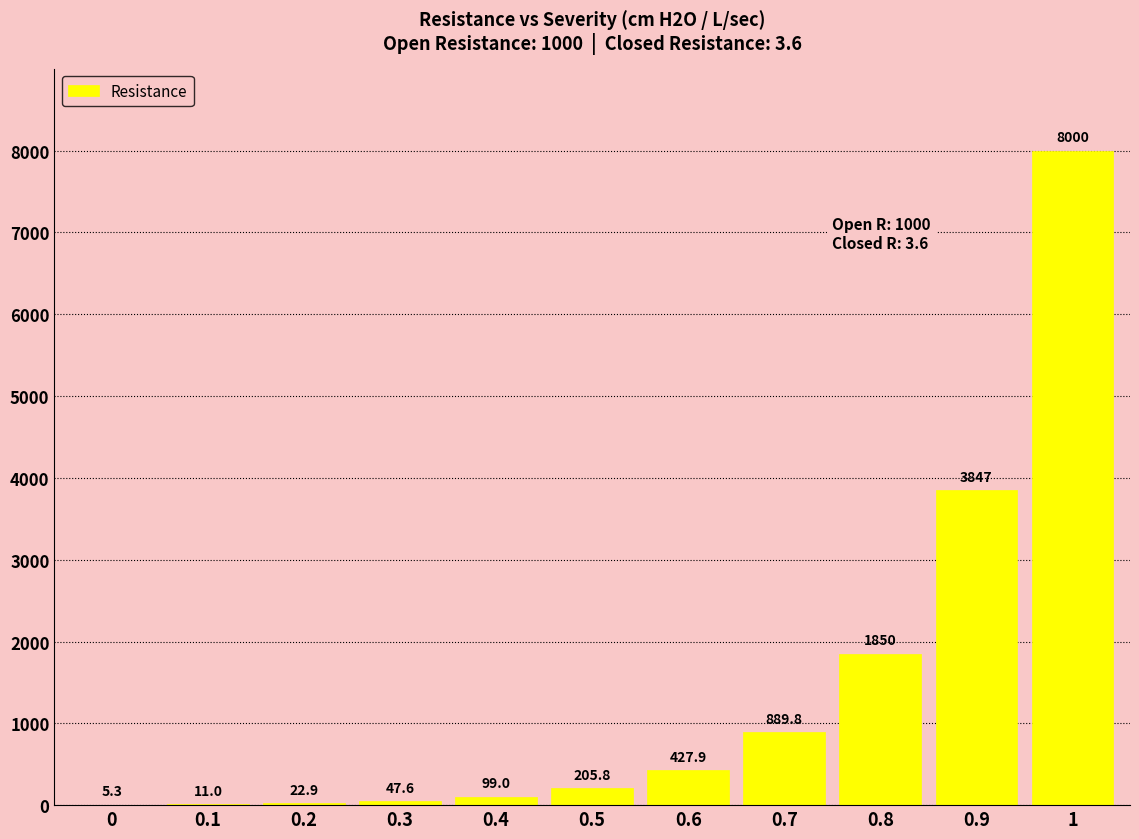

The value at 0.9 is 3847.3. True or false?

True